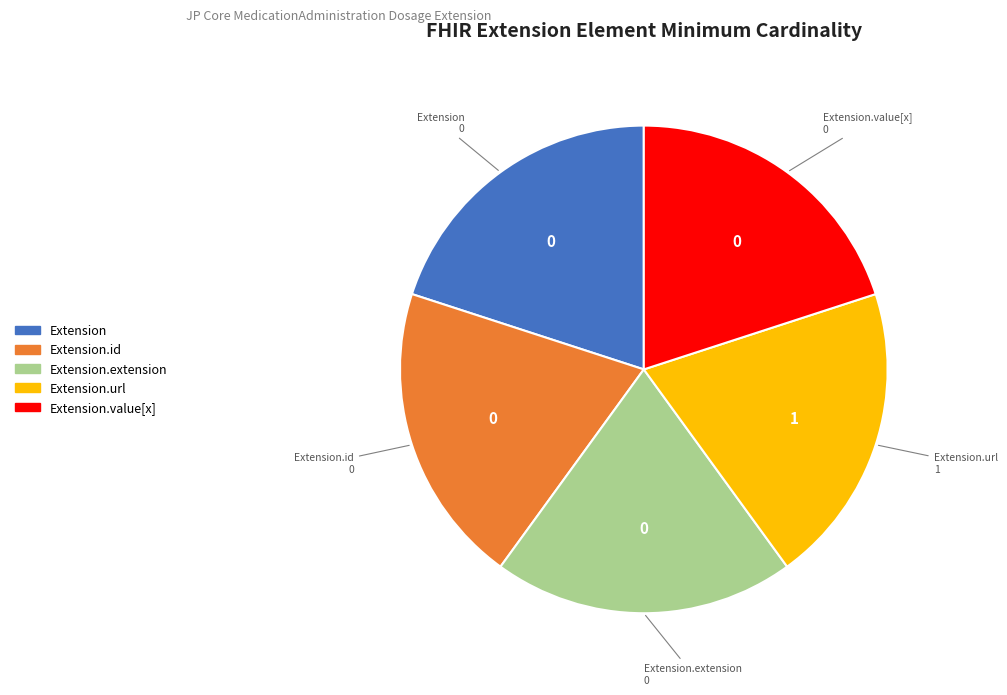

Approximately how many times larger is the value at Extension.url compared to Extension.value[x]?

1.0